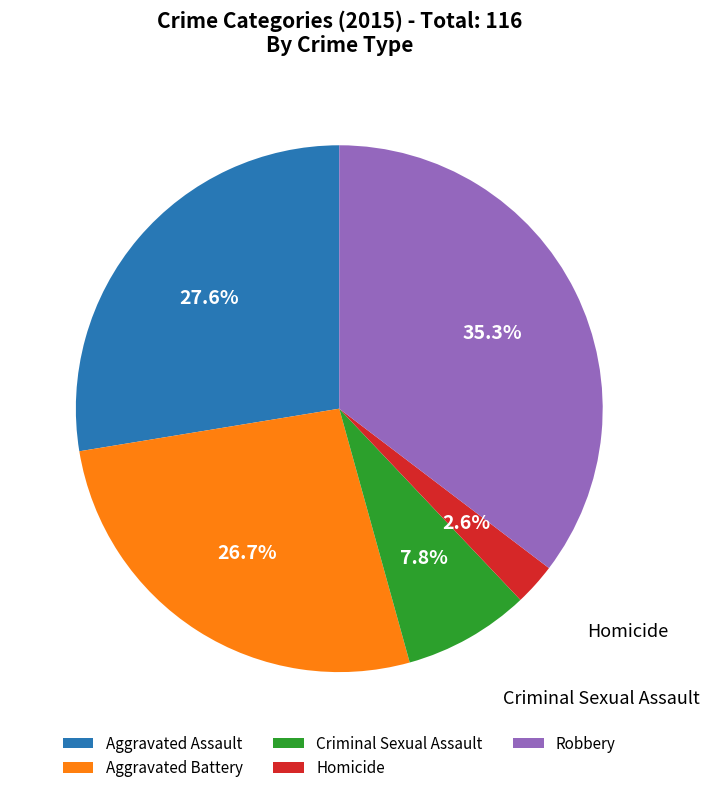

Approximately how many times larger is the value at Criminal Sexual Assault compared to Aggravated Battery?

0.3